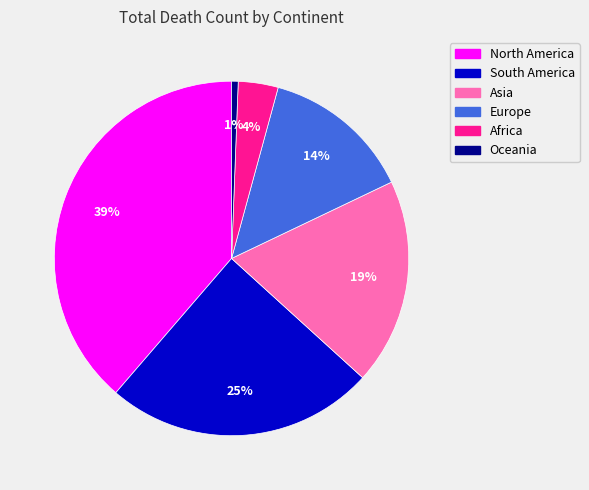

Which has a higher value, Africa or North America?

North America